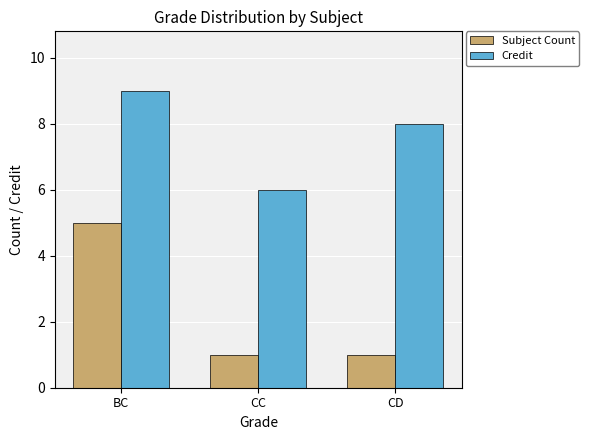

List the labels in order of Credit value, smallest first.

CC, CD, BC